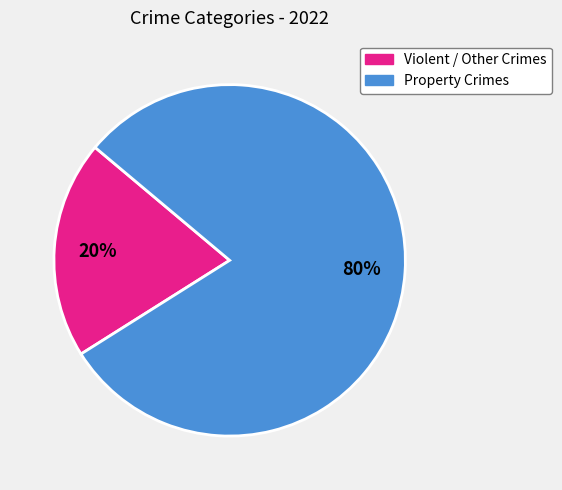

Does any single category account for the majority?

Yes